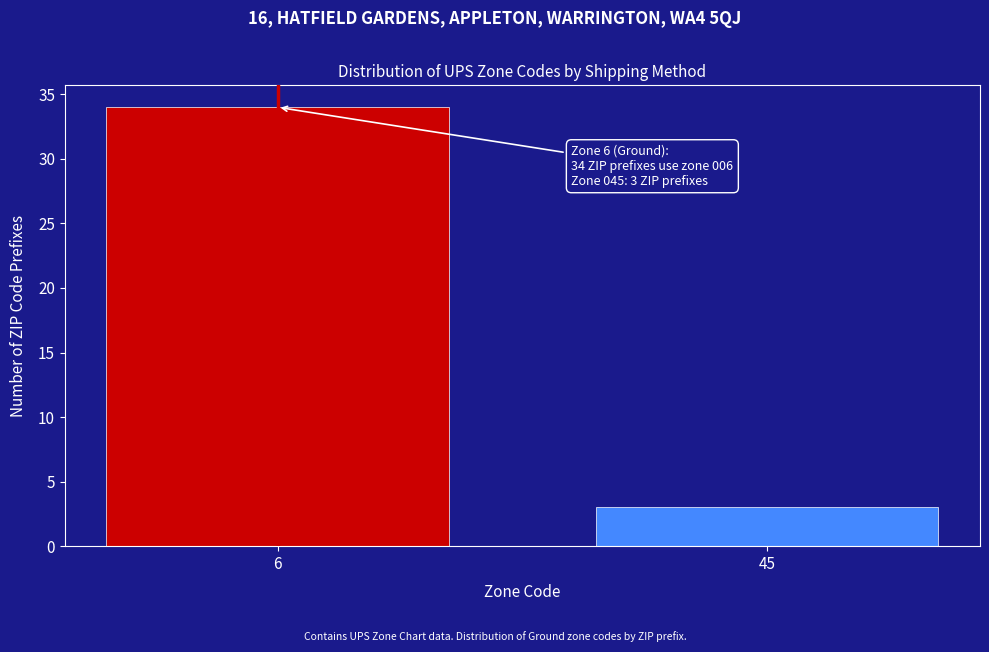

Reading right to left, what are all the values shown in this chart?

45=3	6=34